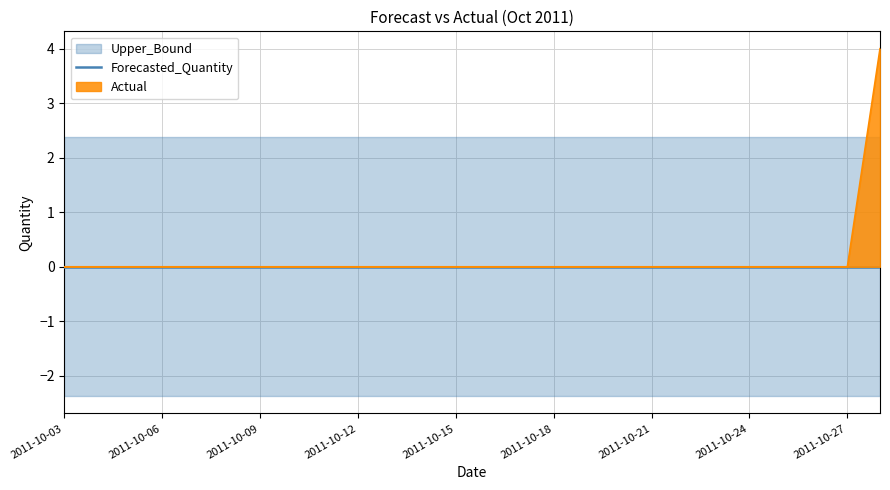

Between 2011-10-14 and 2011-10-23, which series saw the biggest shift?

Actual